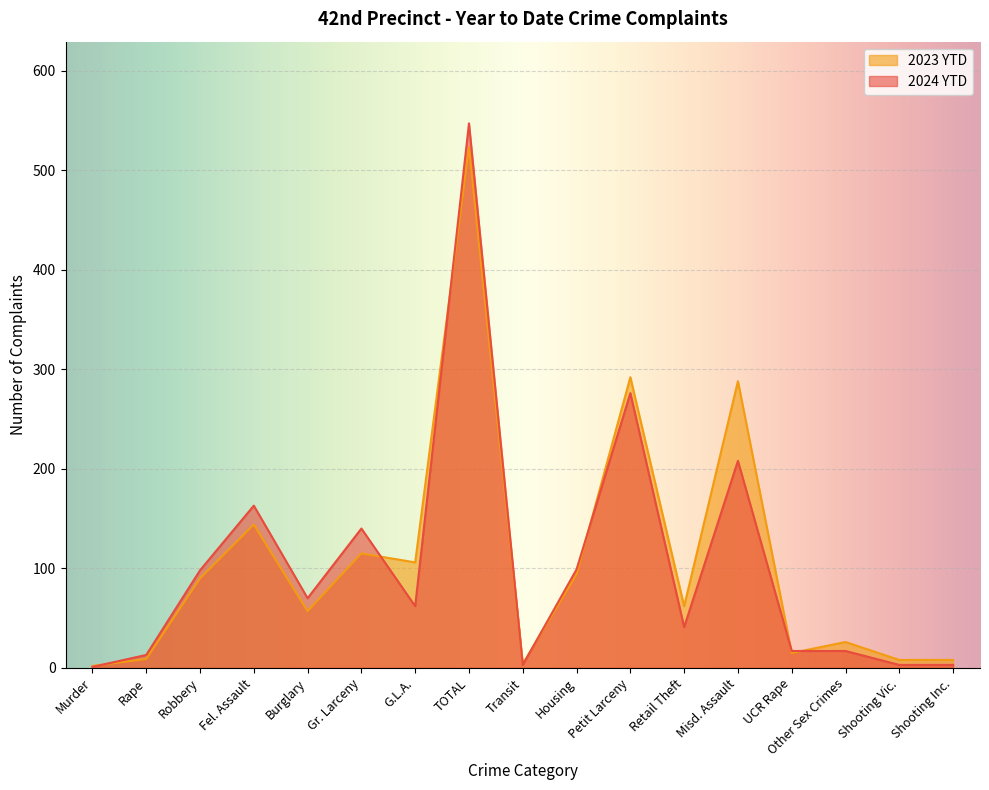

Count the number of categories in the chart.

17